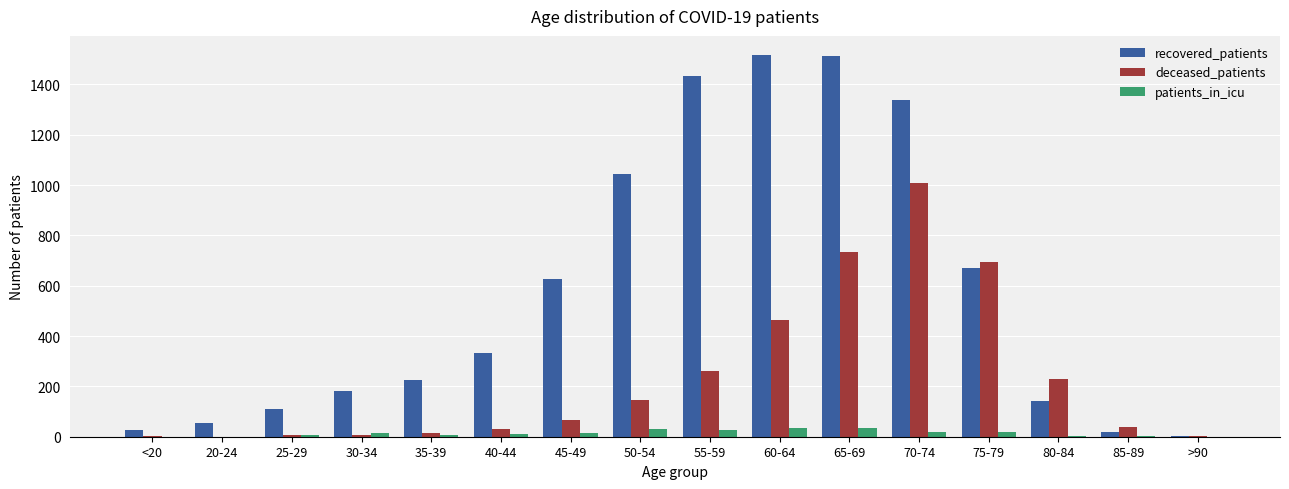

Are the bars horizontal?

No